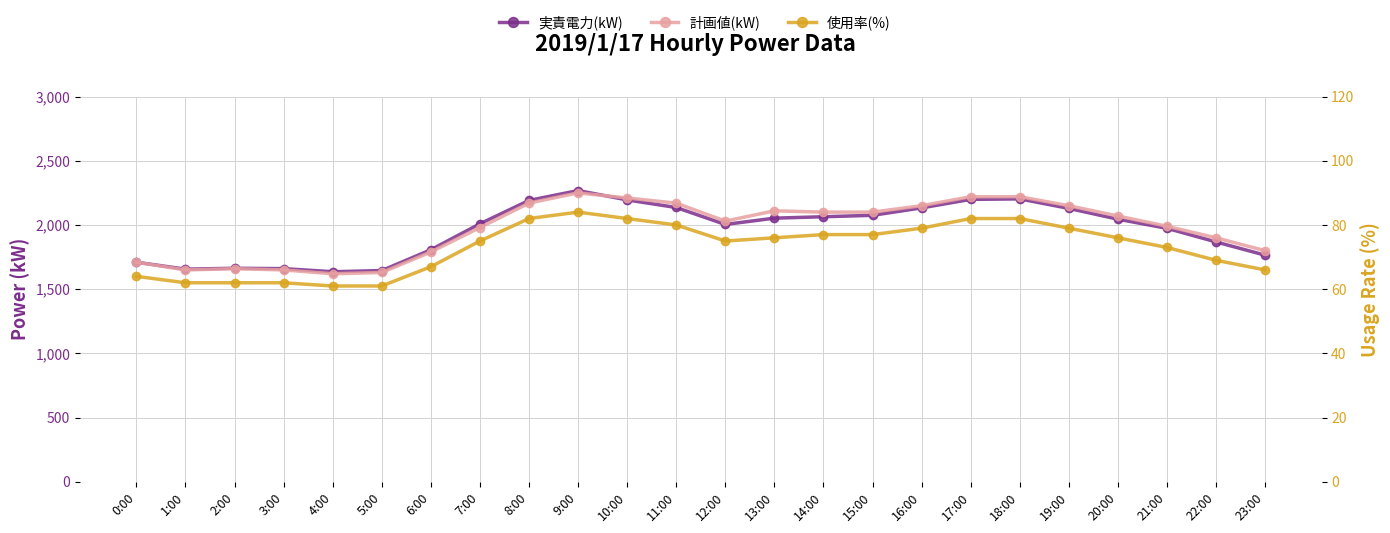

The value of 実責電力(kW) at 0:00 is 1710. True or false?

True